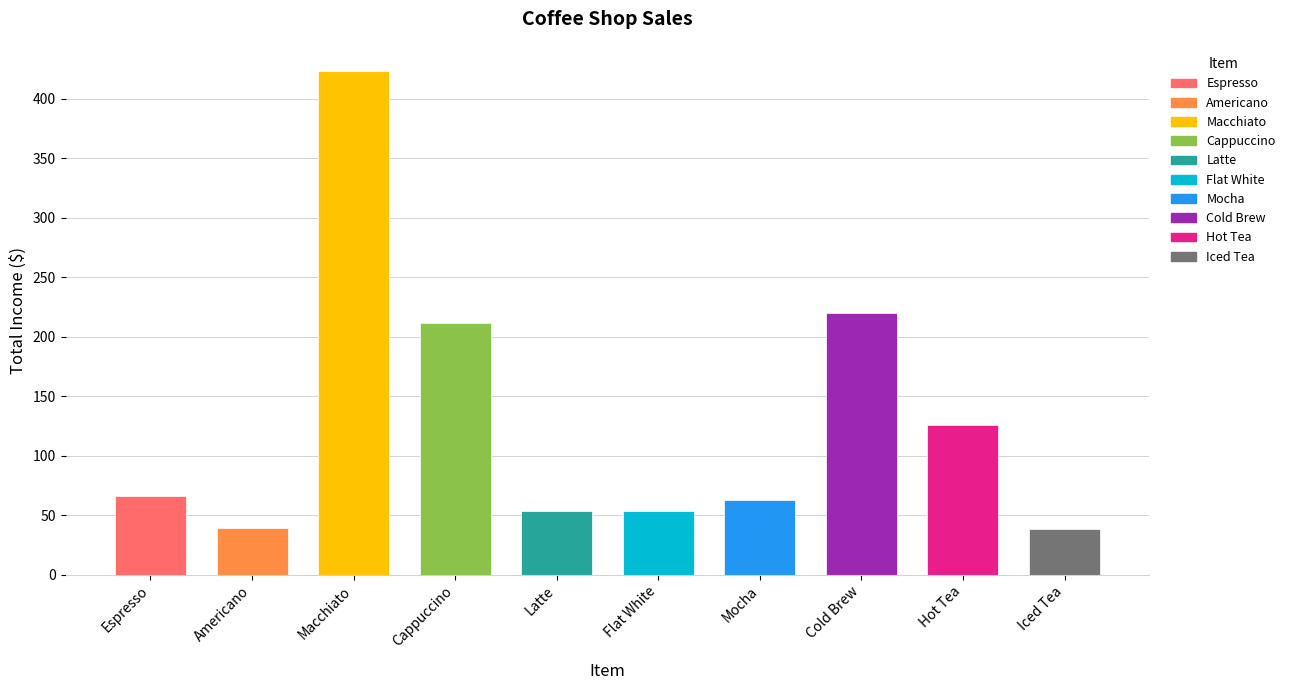

The chart shows a value of 17.2 at Iced Tea. True or false?

False